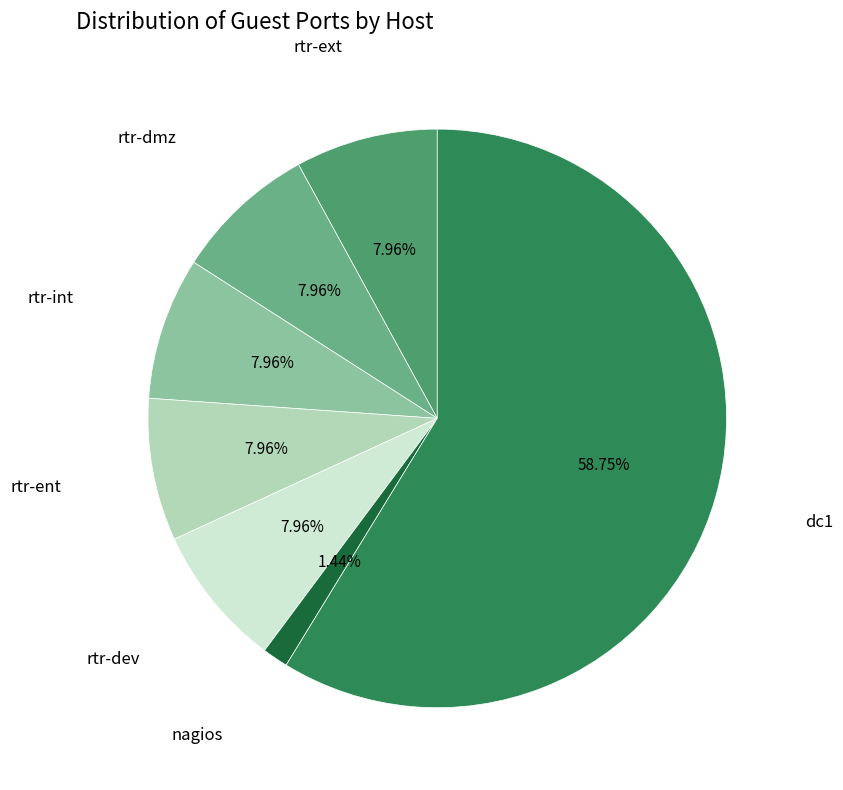

Is there any slice that represents more than half of the pie?

Yes